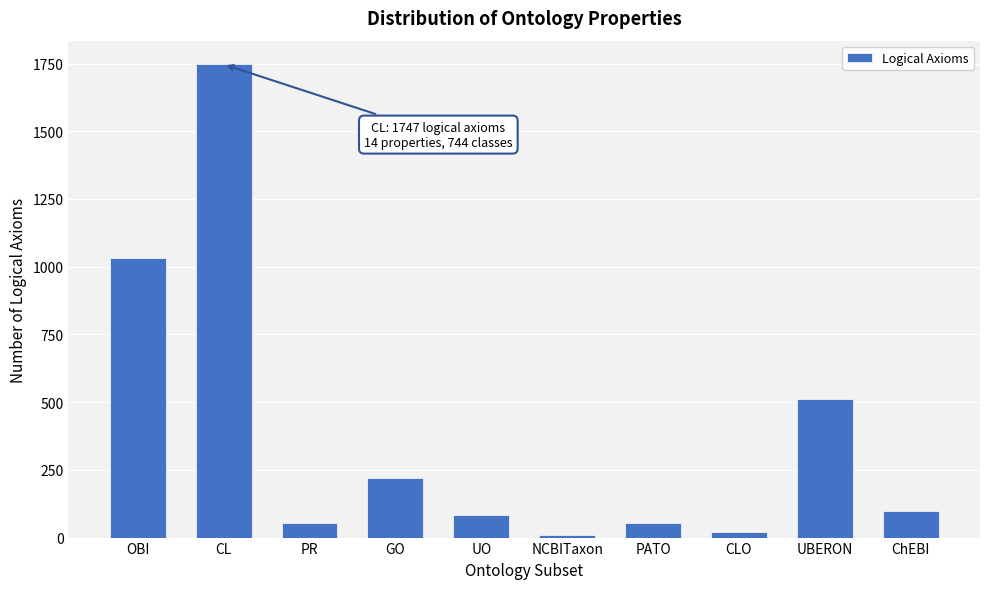

What is the greatest value displayed?

1747